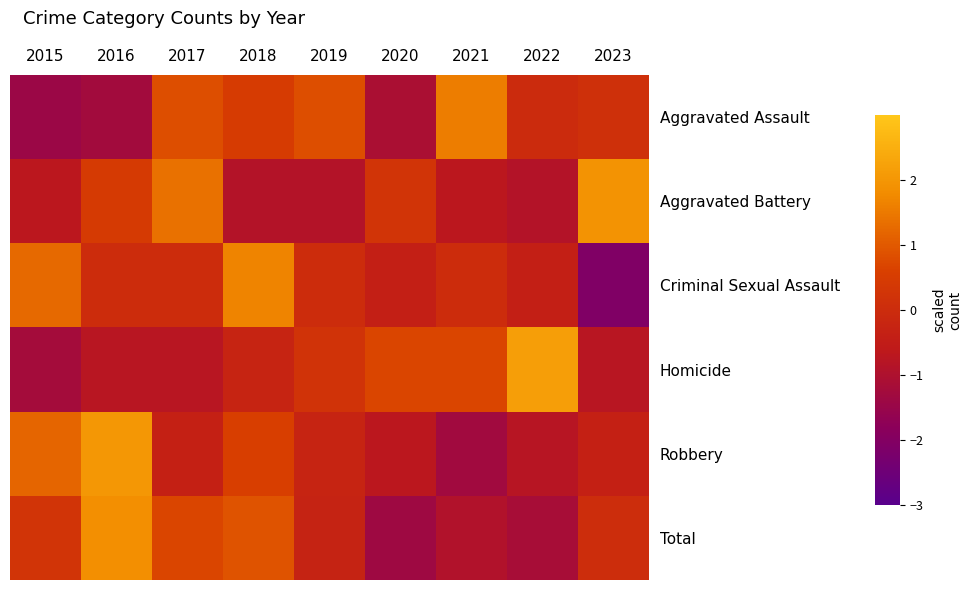

Reading right to left, list all the values displayed in this chart.

Aggravated Assault: 2023=0.1	2022=-0.0	2021=1.5	2020=-1.1	2019=0.8	2018=0.5	2017=0.8	2016=-1.3	2015=-1.4
Aggravated Battery: 2023=1.9	2022=-0.9	2021=-0.7	2020=0.2	2019=-0.9	2018=-0.9	2017=1.4	2016=0.4	2015=-0.7
Criminal Sexual Assault: 2023=-2.1	2022=-0.4	2021=0.0	2020=-0.4	2019=0.0	2018=1.7	2017=0.0	2016=0.0	2015=1.2
Homicide: 2023=-0.8	2022=2.2	2021=0.7	2020=0.7	2019=0.2	2018=-0.3	2017=-0.8	2016=-0.8	2015=-1.2
Robbery: 2023=-0.4	2022=-0.8	2021=-1.3	2020=-0.7	2019=-0.3	2018=0.6	2017=-0.4	2016=2.0	2015=1.2
Total: 2023=0.0	2022=-1.2	2021=-0.9	2020=-1.4	2019=-0.3	2018=0.9	2017=0.7	2016=1.9	2015=0.3